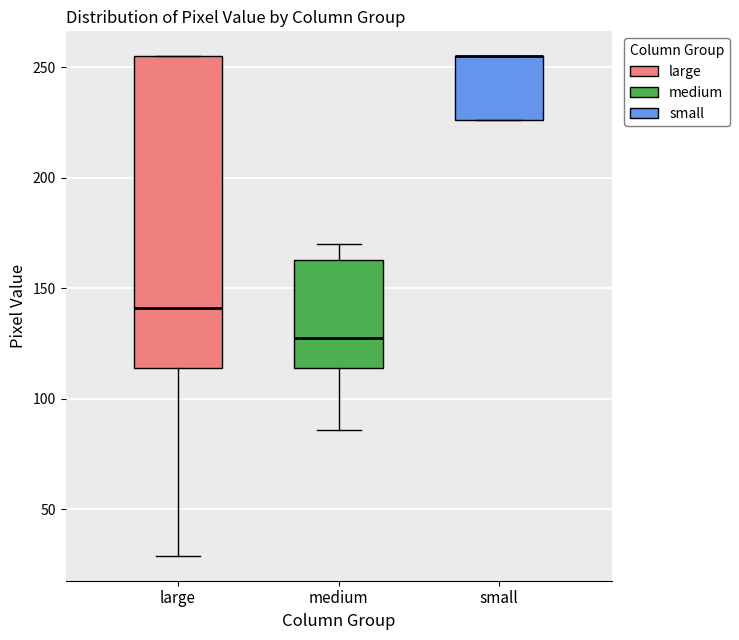

Which box is the tallest, from its lower edge to its upper edge?

large